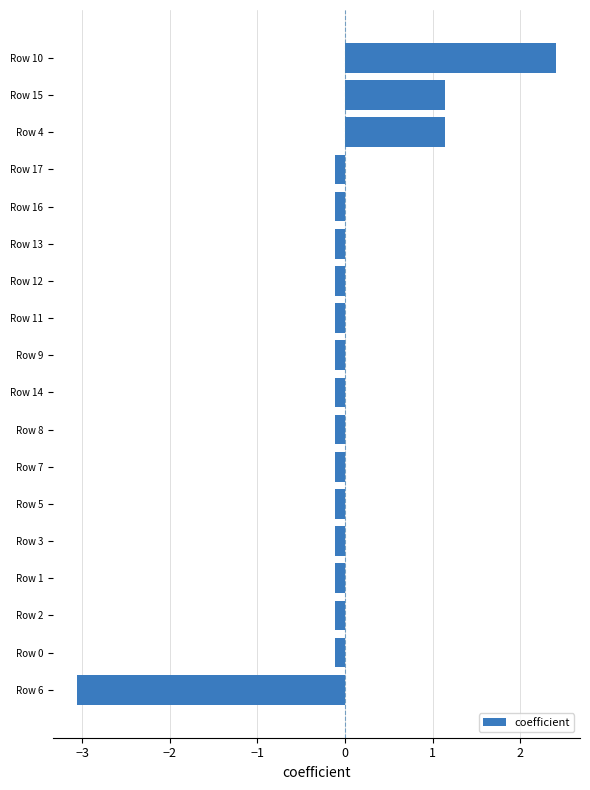

What is the difference between the second highest and minimum values?

4.2